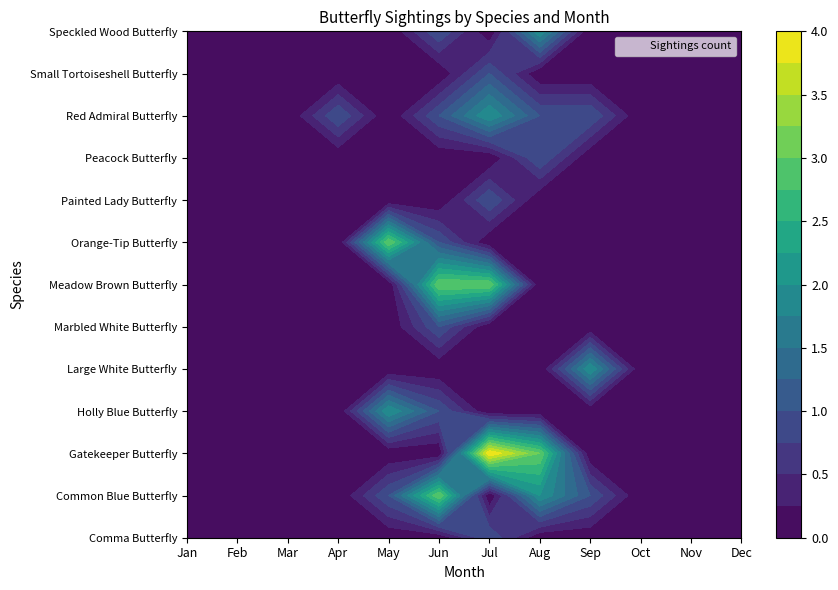

What is the sum of all Small Tortoiseshell Butterfly values?

1